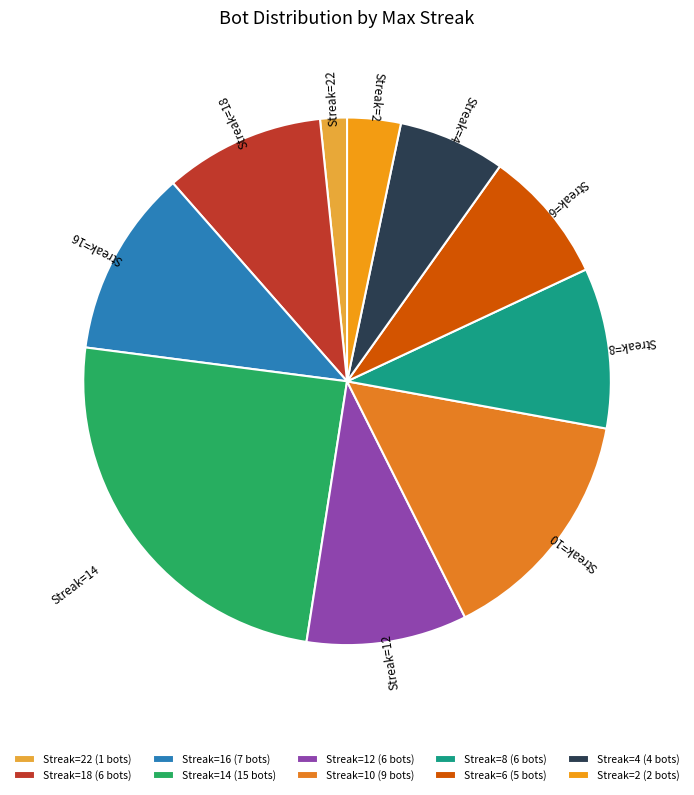

The Streak=10 slice represents 25% of the pie. True or false?

False